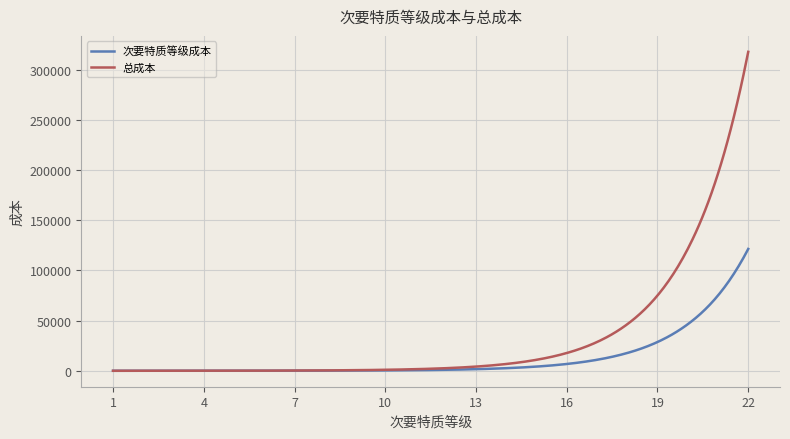

Which series has the largest total across all categories?

总成本